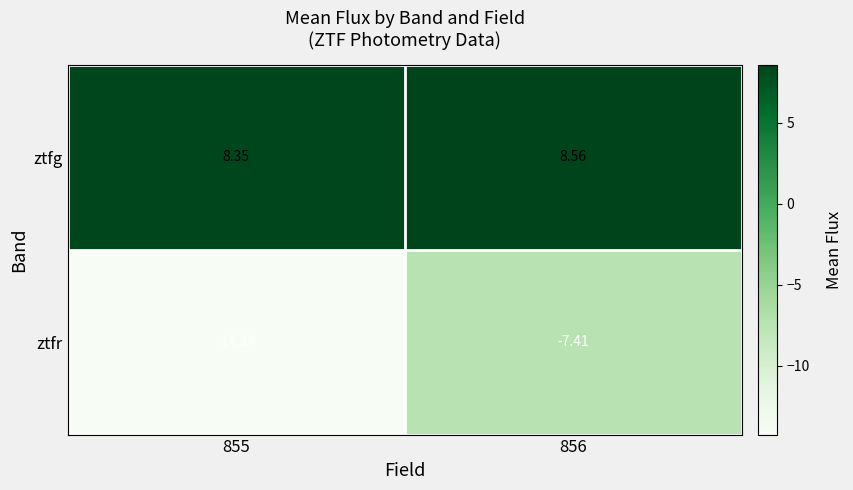

At which category does the chart reach its peak across all series?

856